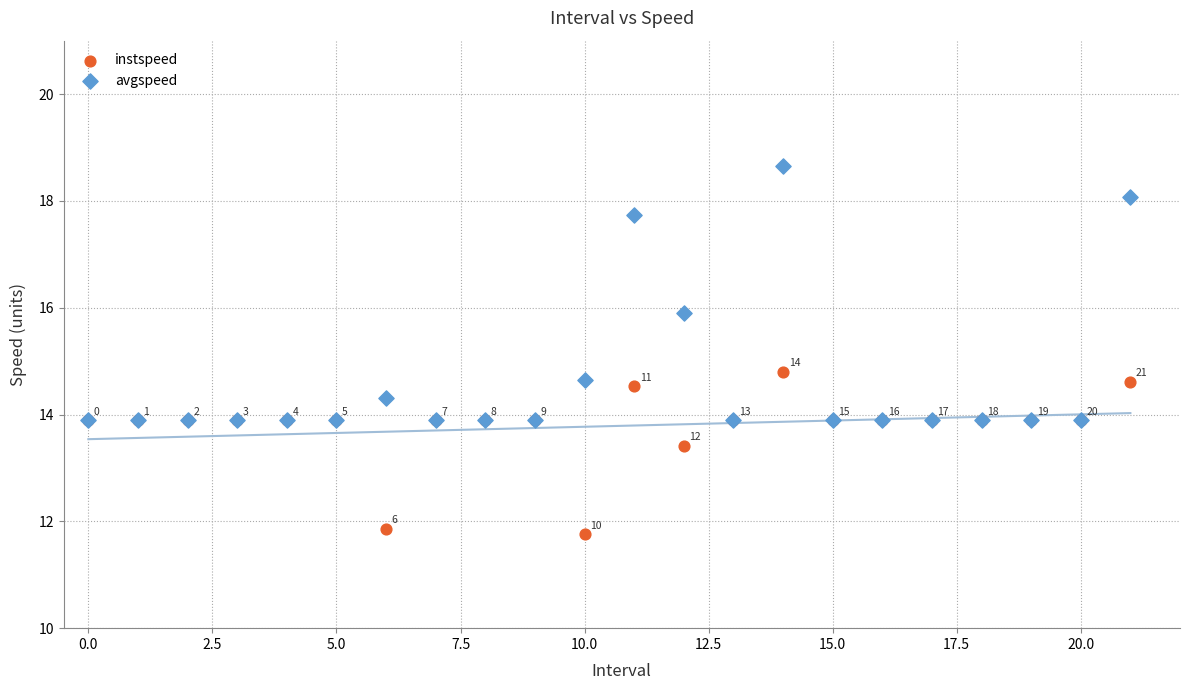

Across all series, what Y value is closest to 15?

14.8